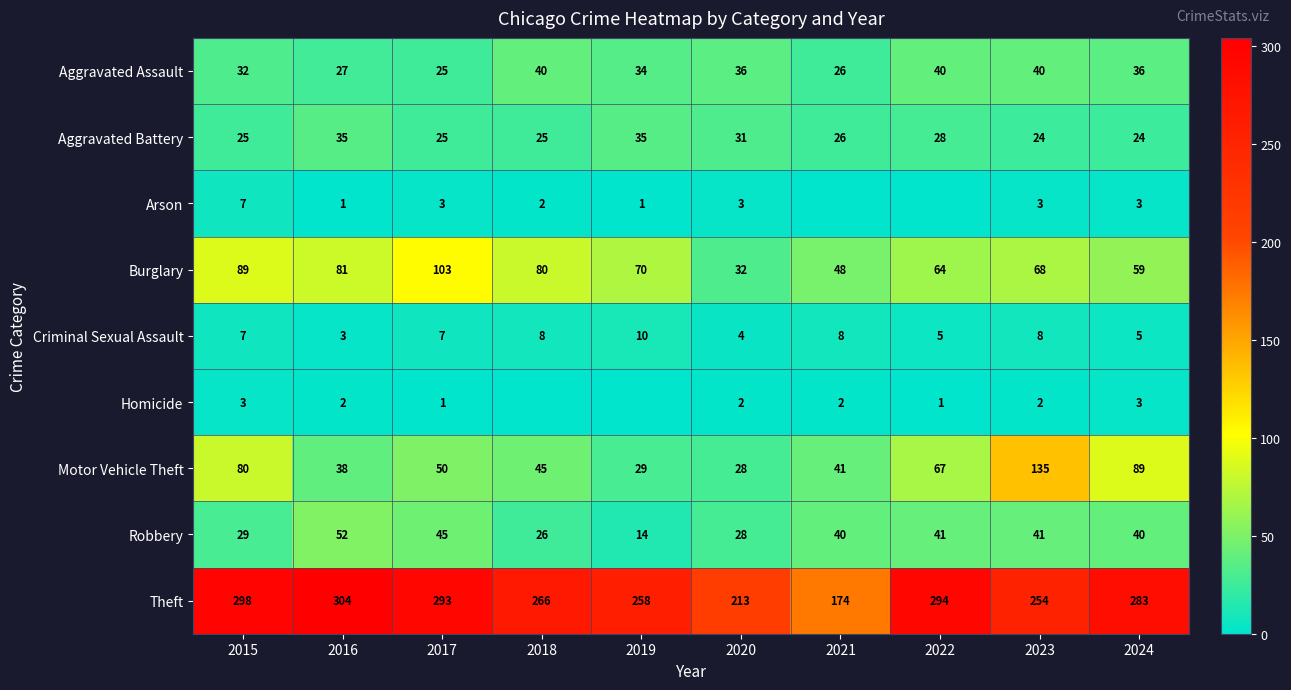

Is it true that Theft equals 304 at 2016?

True